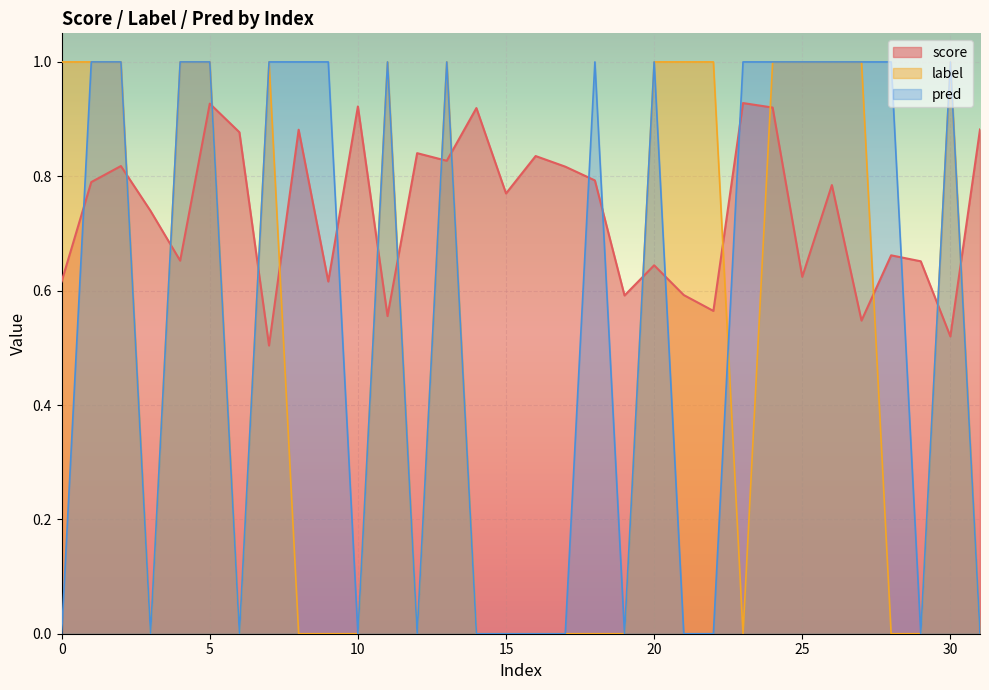

Reading left to right, list all the values displayed in this chart.

score: 0.6	0.8	0.8	0.7	0.7	0.9	0.9	0.5	0.9	0.6	0.9	0.6	0.8	0.8	0.9	0.8	0.8	0.8	0.8	0.6	0.6	0.6	0.6	0.9	0.9	0.6	0.8	0.5	0.7	0.7	0.5	0.9
label: 1.0	1.0	1.0	0.0	1.0	1.0	0.0	1.0	0.0	0.0	0.0	1.0	0.0	1.0	0.0	0.0	0.0	0.0	0.0	0.0	1.0	1.0	1.0	0.0	1.0	1.0	1.0	1.0	0.0	0.0	1.0	0.0
pred: 0.0	1.0	1.0	0.0	1.0	1.0	0.0	1.0	1.0	1.0	0.0	1.0	0.0	1.0	0.0	0.0	0.0	0.0	1.0	0.0	1.0	0.0	0.0	1.0	1.0	1.0	1.0	1.0	1.0	0.0	1.0	0.0